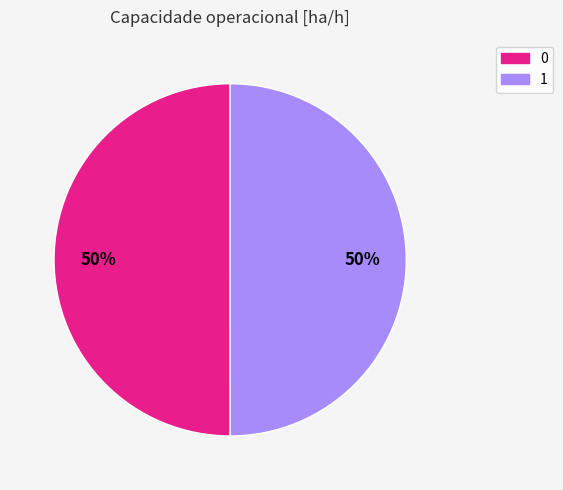

Approximately how many times larger is the value at 1 compared to 0?

1.0